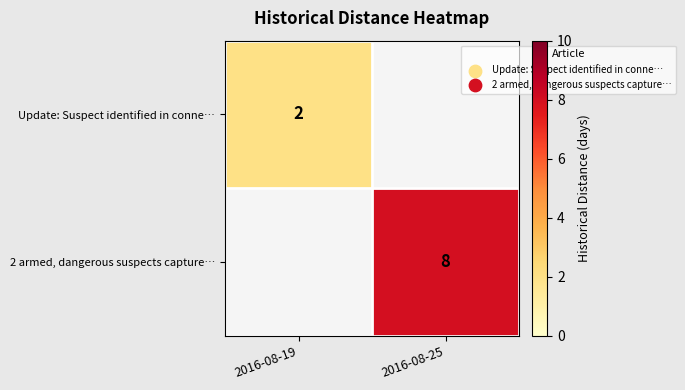

The value of Update: Suspect identified in conne… at 2016-08-19 is 2. True or false?

True